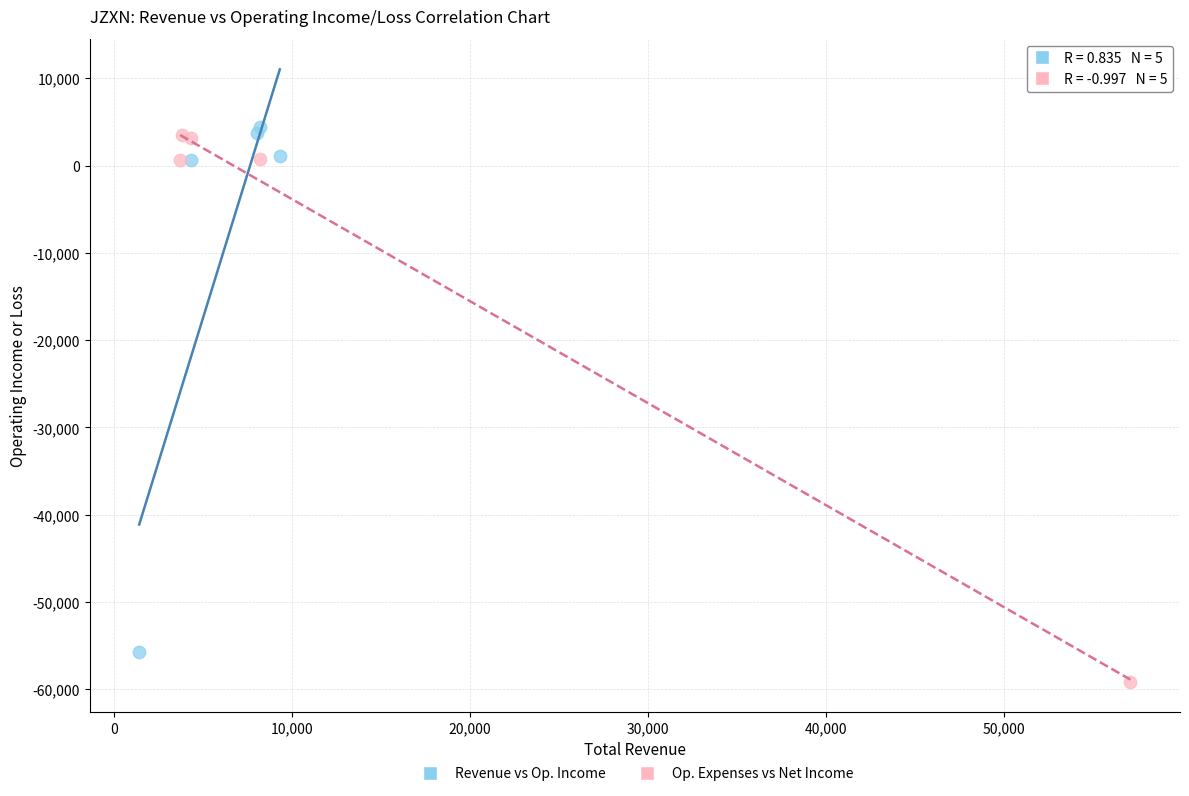

Which series has the widest spread of Y values?

Op. Expenses vs Net Income